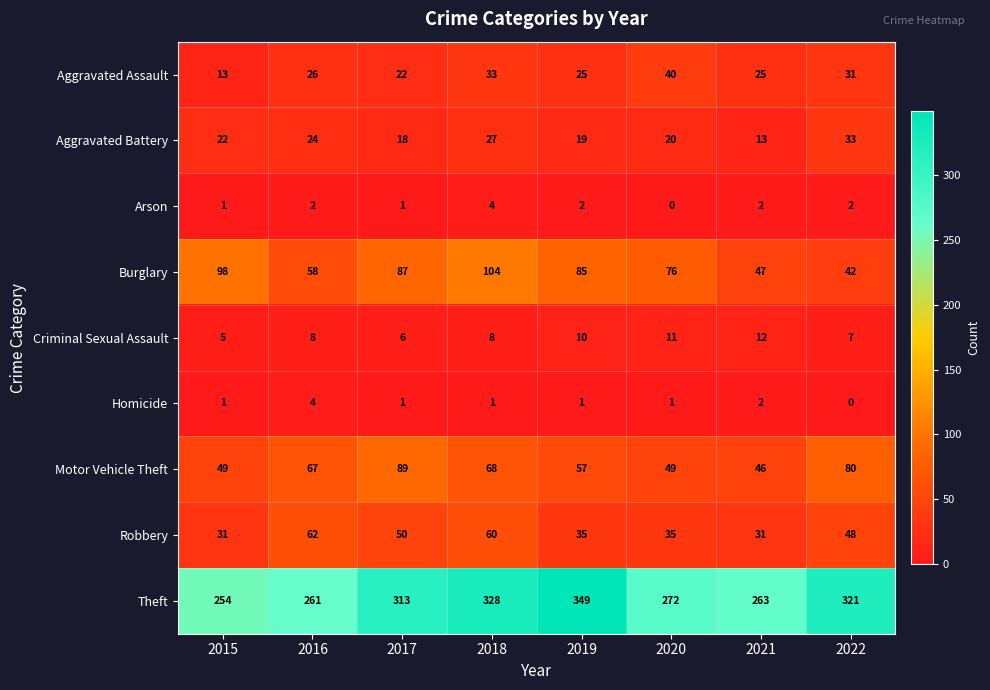

What is the sum of the Aggravated Assault values at 2022 and 2020?

71